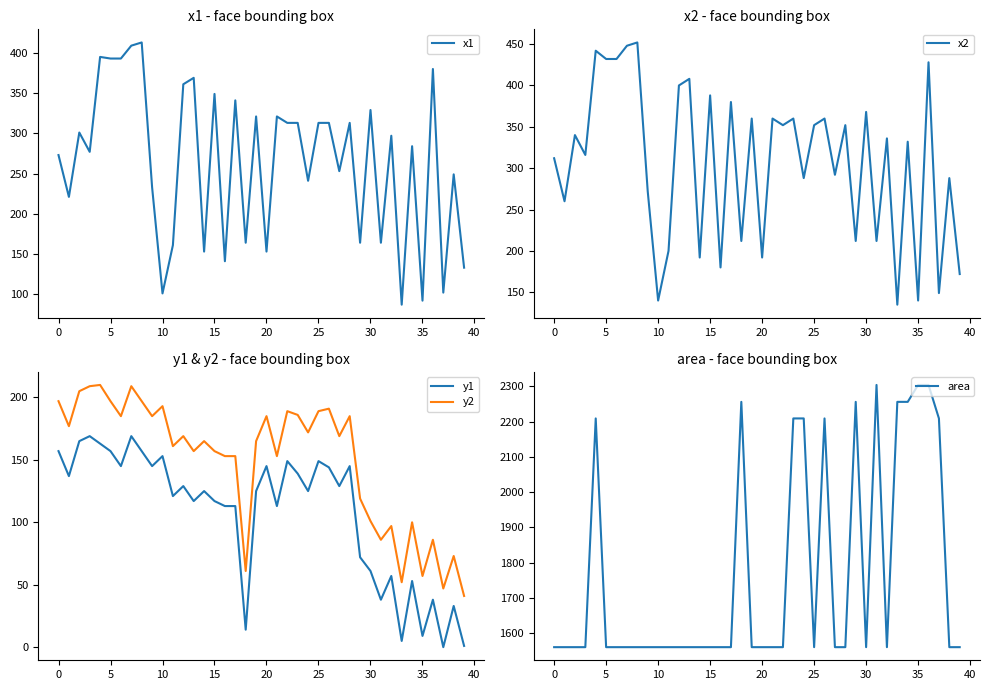

What is the minimum value for x2?

135